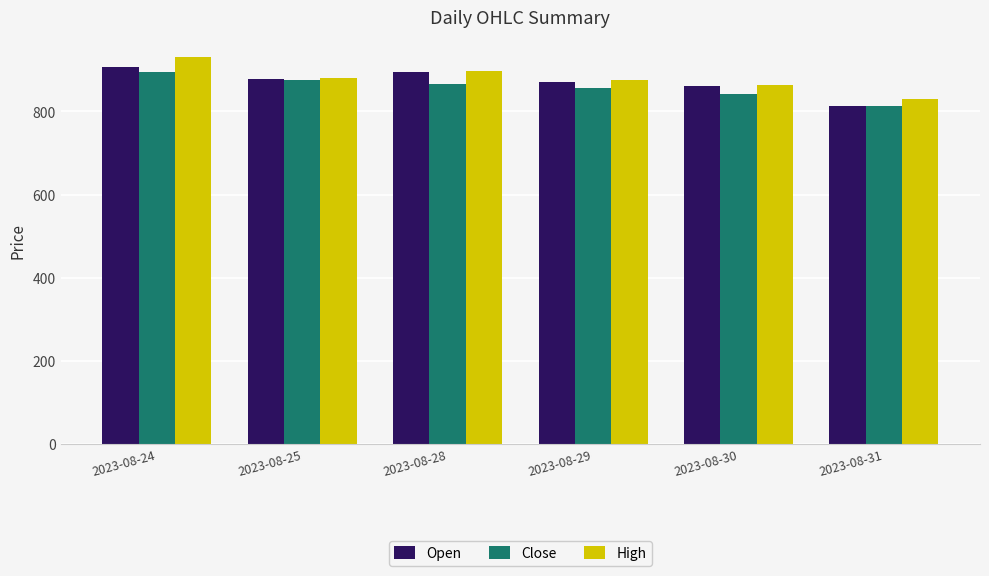

Is the value of Close at 2023-08-31 greater than the value of High at 2023-08-28?

No